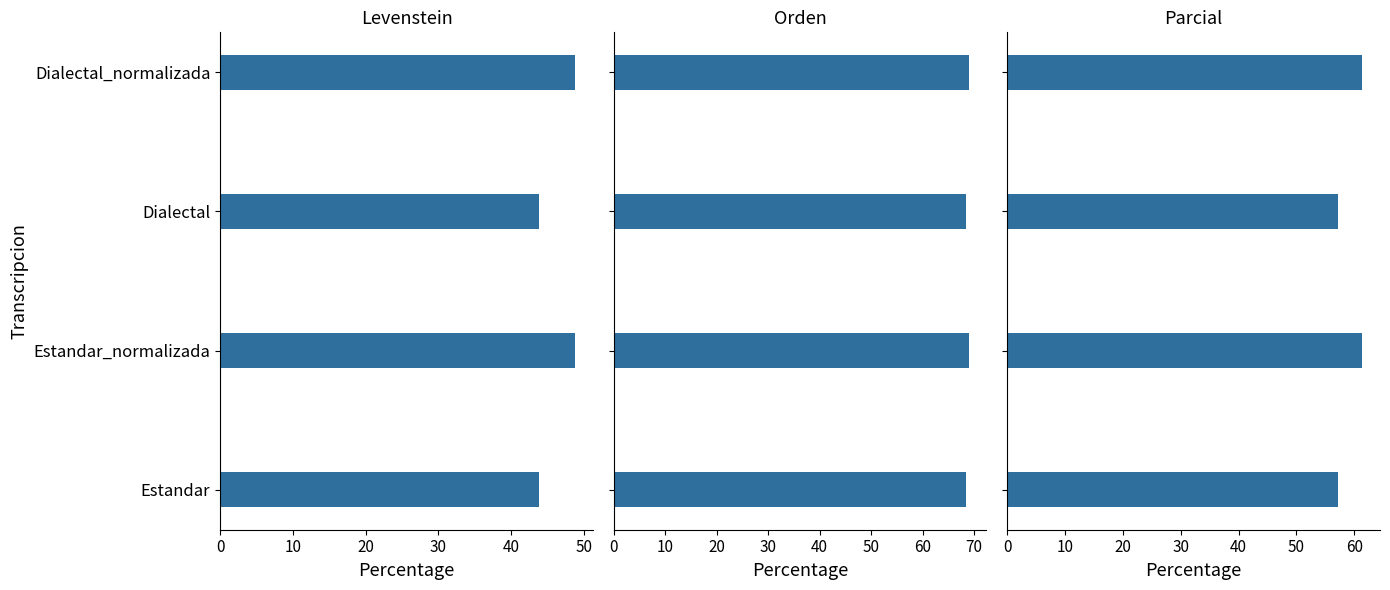

Which series changed the most between Estandar_normalizada and Dialectal?

Levenstein